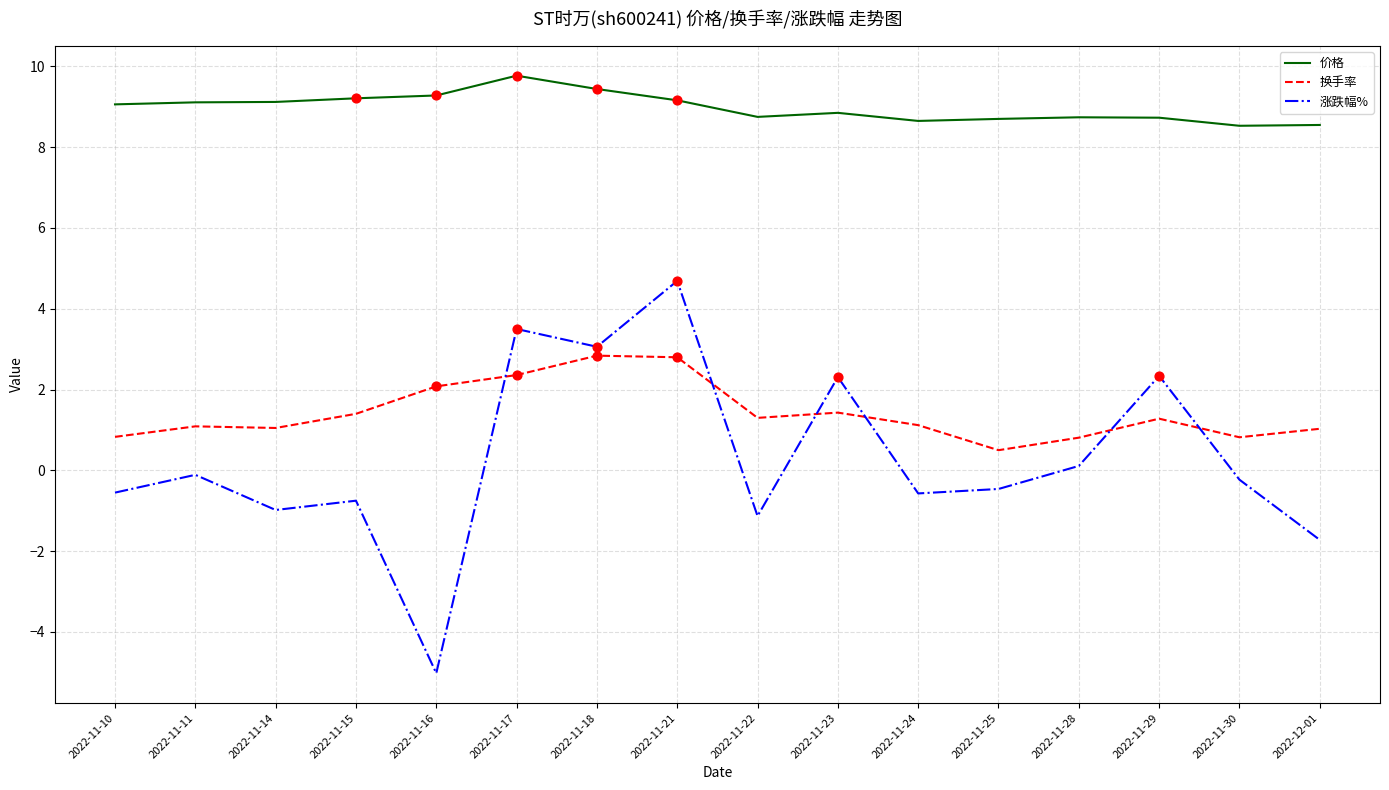

What is the difference between the highest and lowest values at 2022-11-25?

9.2